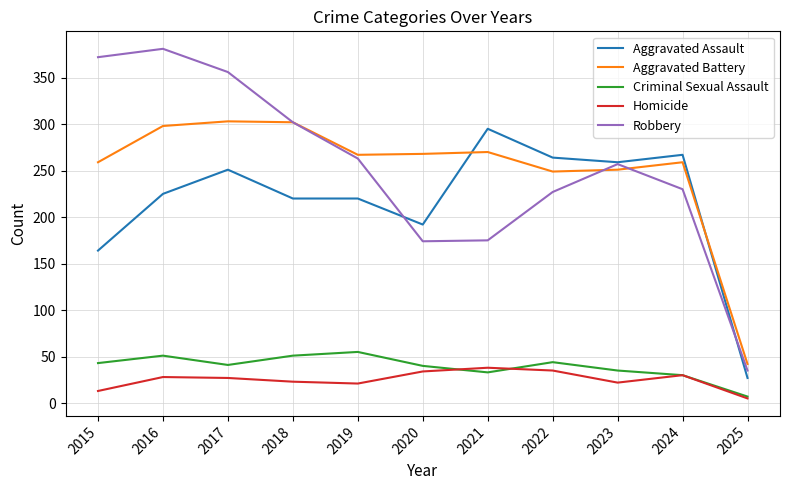

Which series changed the most between 2023 and 2025?

Aggravated Assault